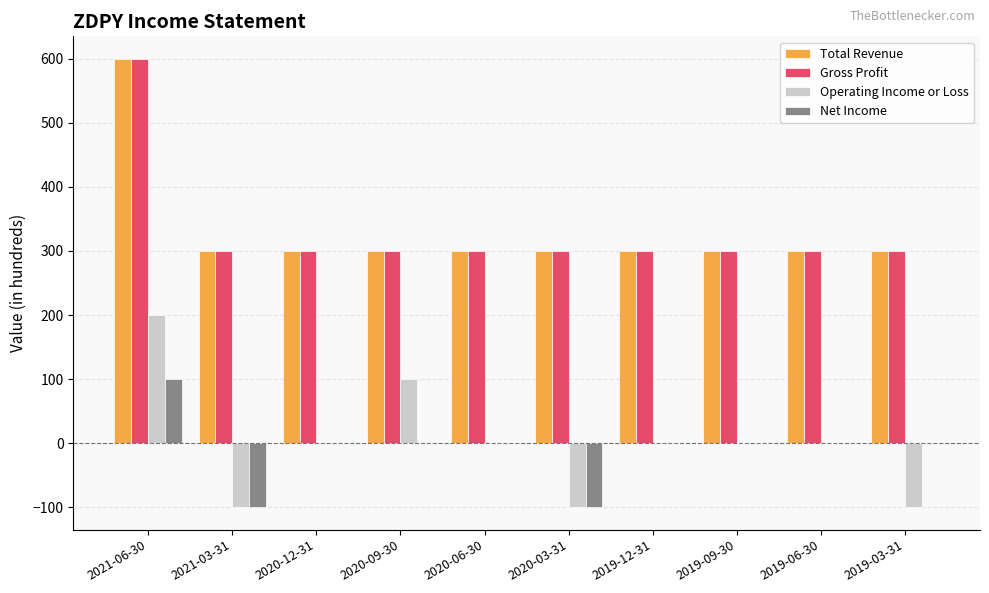

Reading right to left, transcribe all the data shown in this chart.

Total Revenue: 300	300	300	300	300	300	300	300	300	600
Gross Profit: 300	300	300	300	300	300	300	300	300	600
Operating Income or Loss: -100	0	0	0	-100	0	100	0	-100	200
Net Income: 0	0	0	0	-100	0	0	0	-100	100